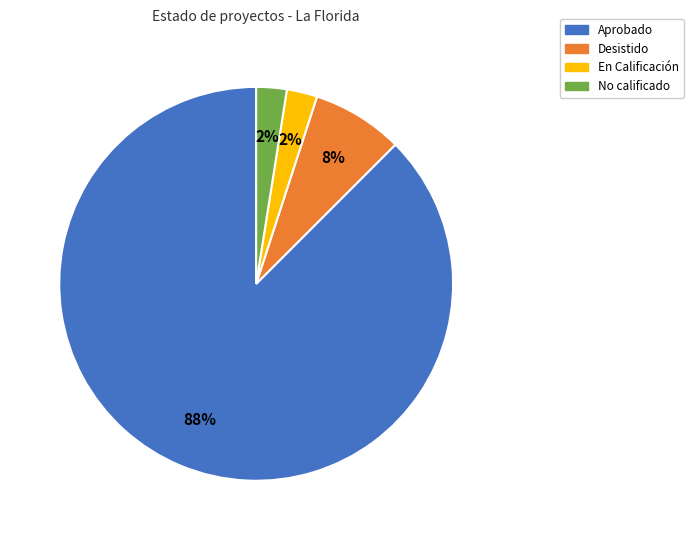

To the nearest percent, what is the average slice percentage?

25%